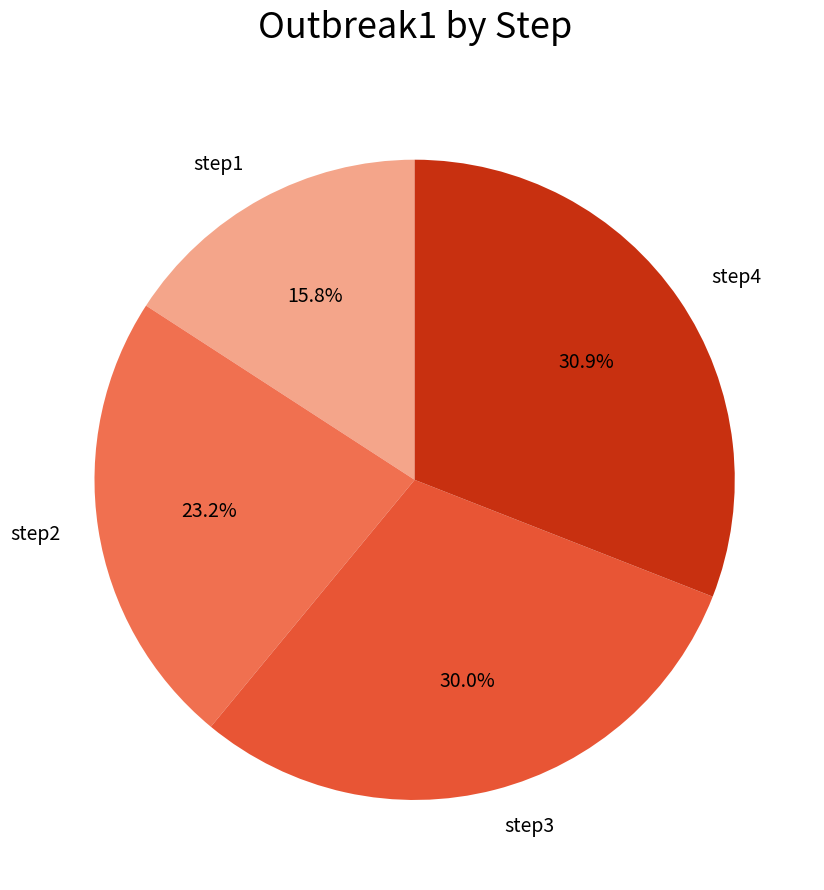

What portion of the pie excludes step1?

84.2%